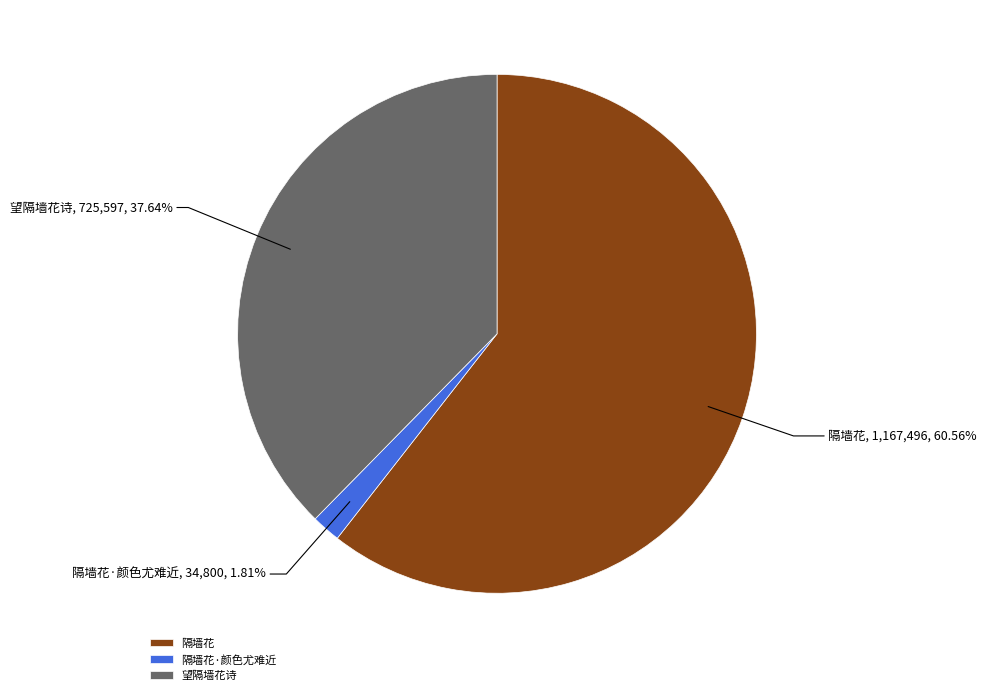

The 隔墙花 slice represents 61% of the pie. True or false?

True